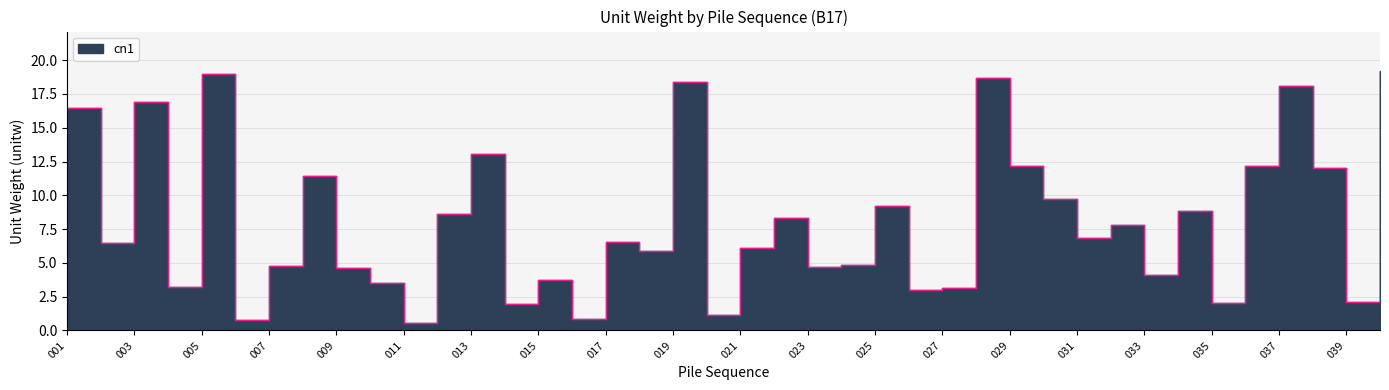

What is the value of the 9th point from the left?

4.7